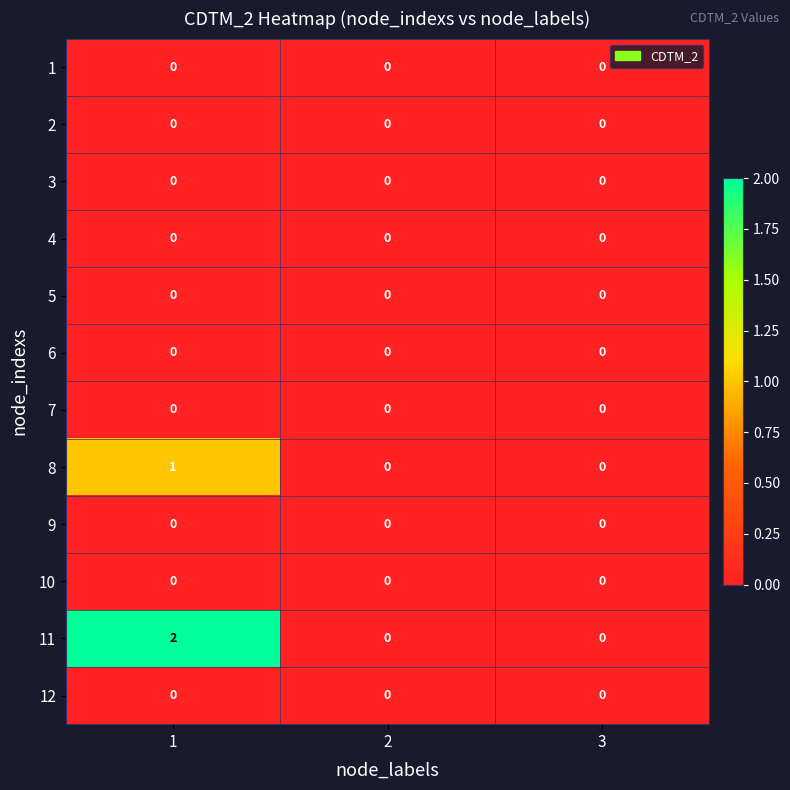

Which series has the widest spread of values?

11